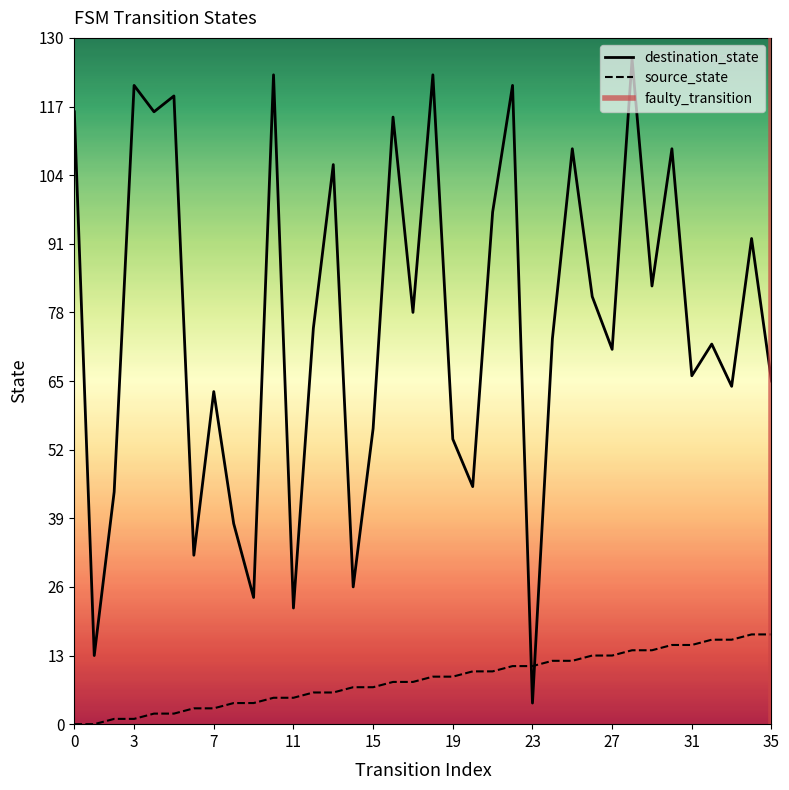

What is the highest value of the destination_state series?

126